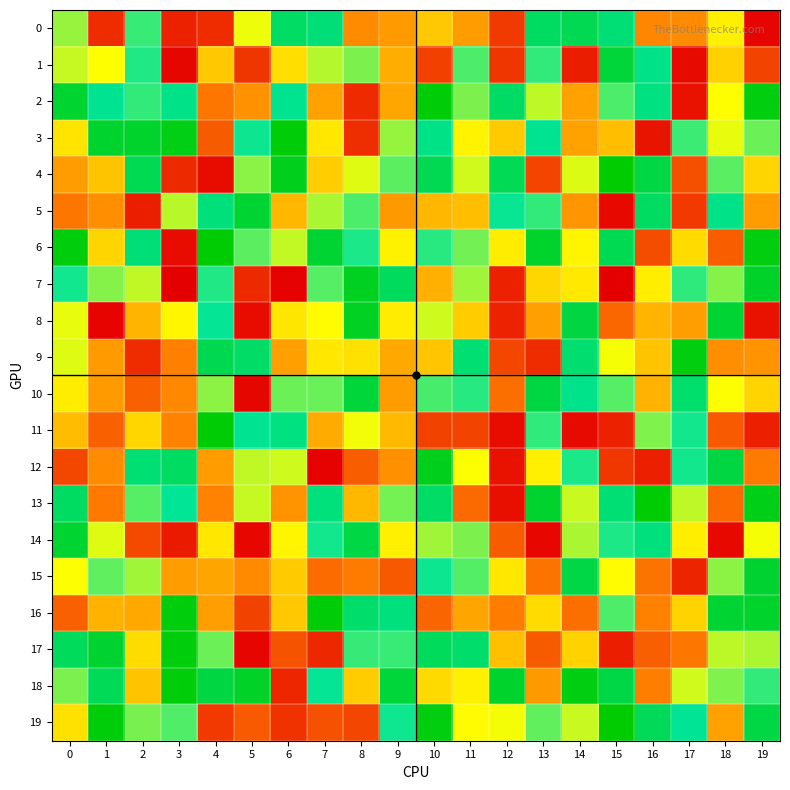

Which series has the largest range (max minus min)?

4